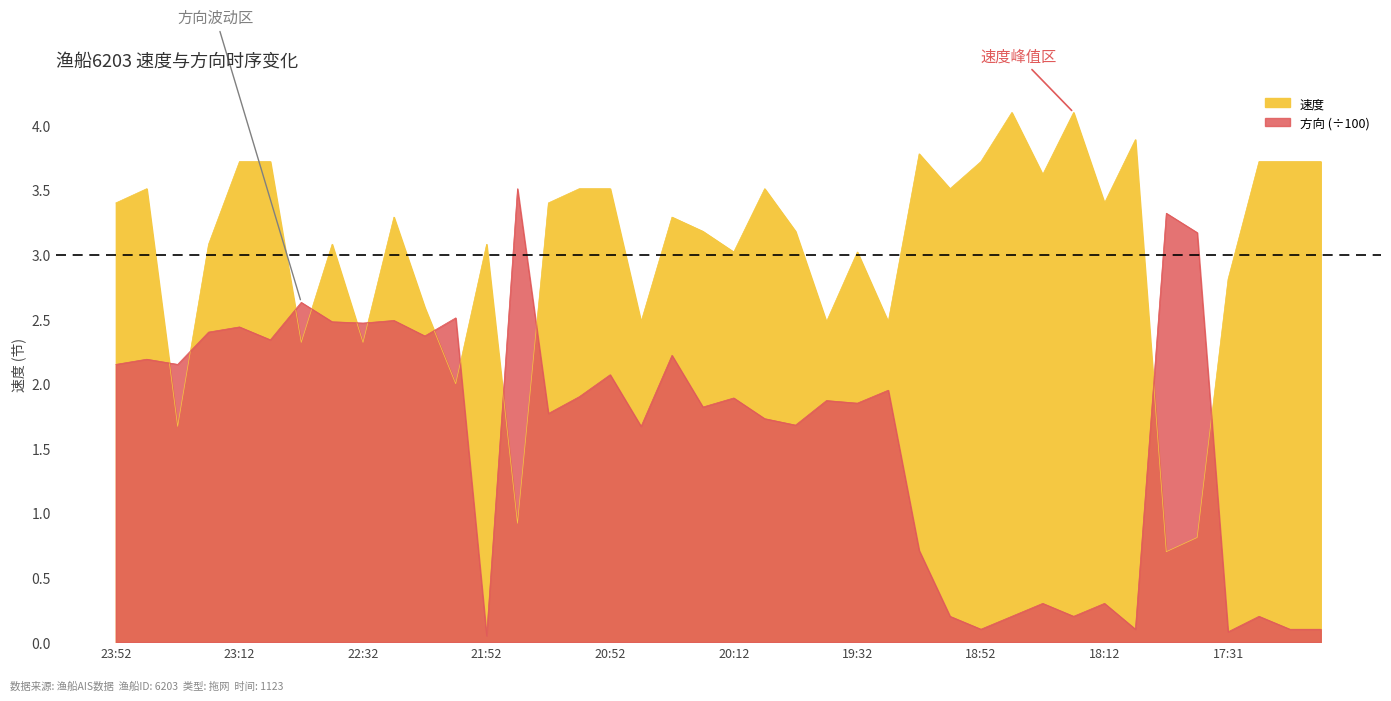

True or false: 方向 has a value of 3.5 at 21:42.

True